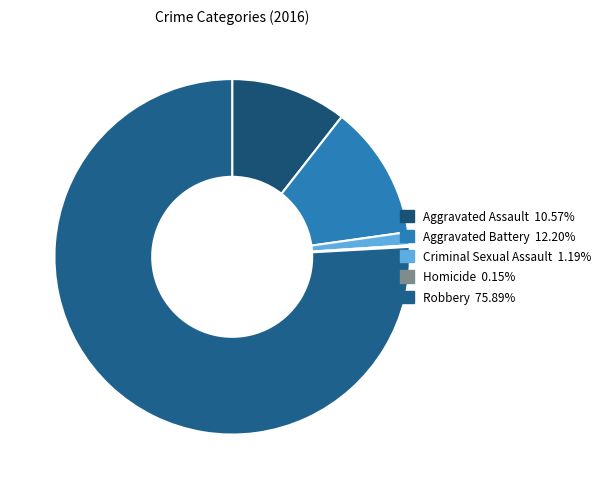

True or false: Criminal Sexual Assault accounts for 1% of the total.

True